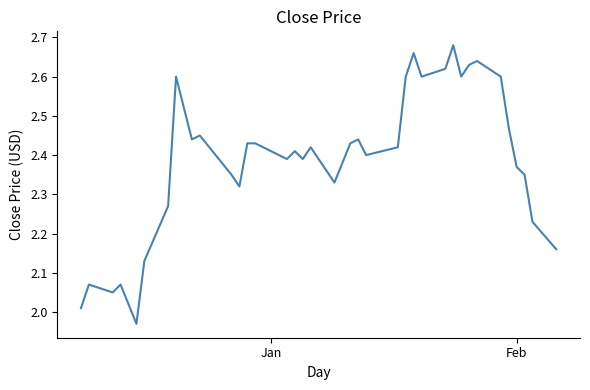

What is the difference between the maximum and minimum values?

0.7